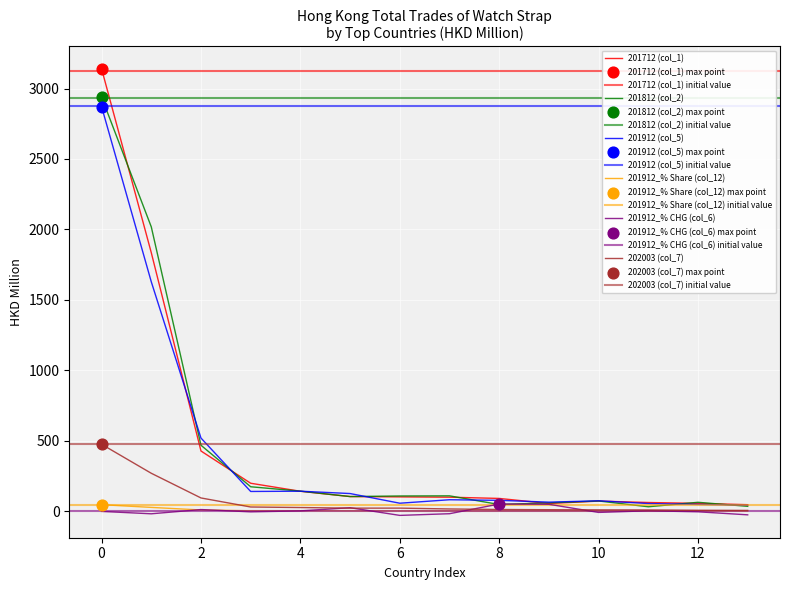

At how many categories does at least one series exceed 182?

4